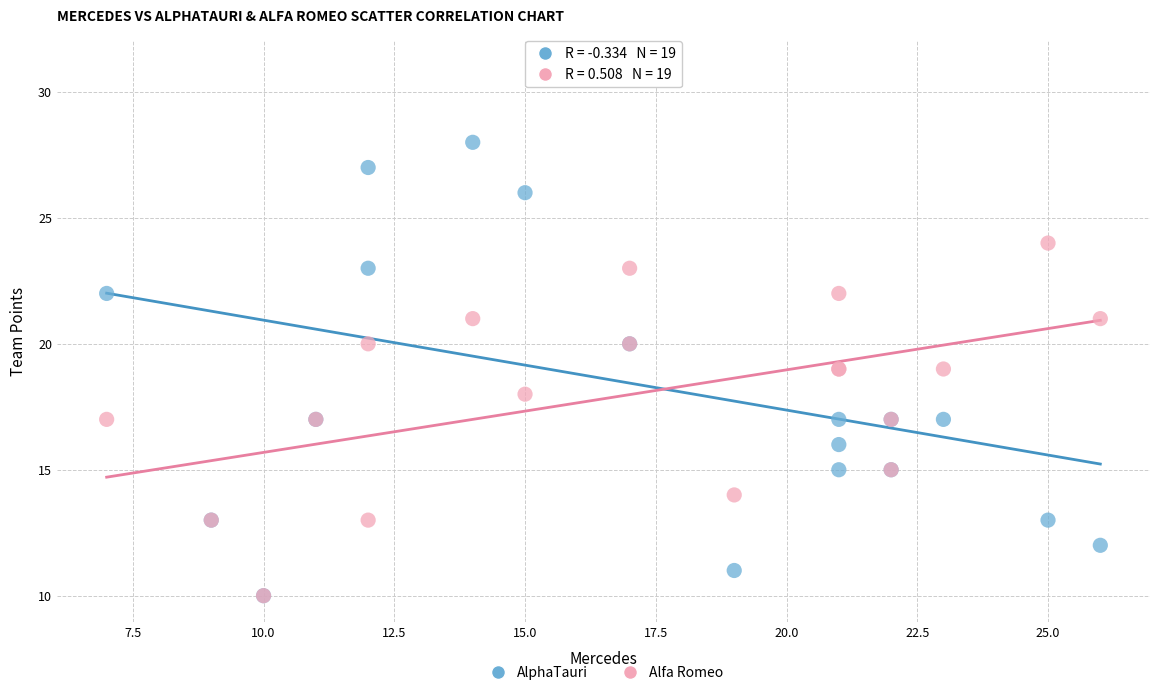

What are all the series names shown in the legend?

AlphaTauri, Alfa Romeo